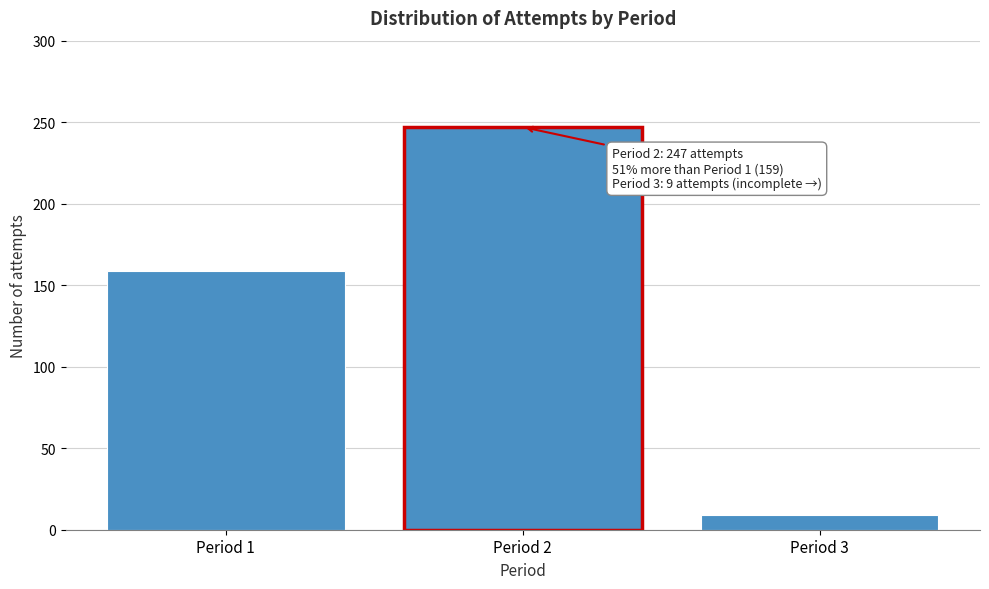

Reading left to right, list all the values displayed in this chart.

159	247	9